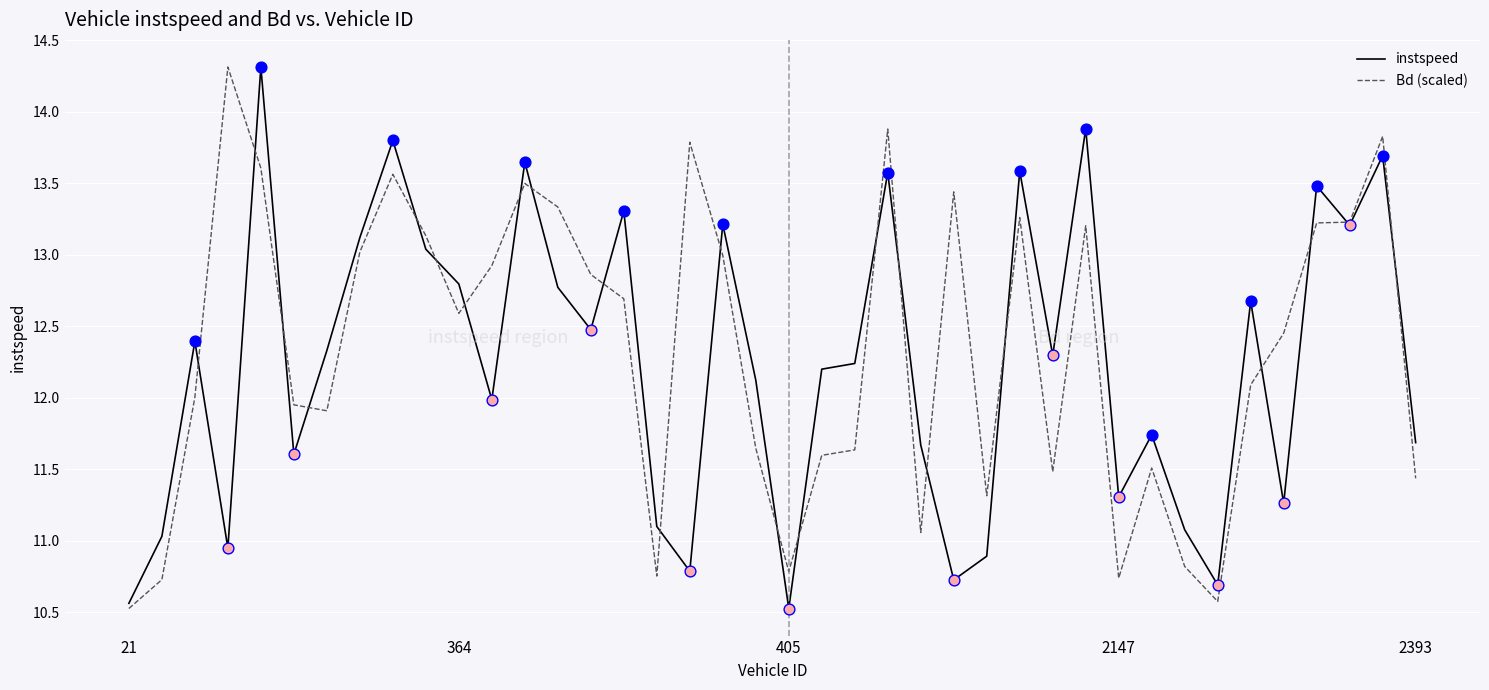

What are all the series names shown in the legend?

instspeed, Bd (scaled)